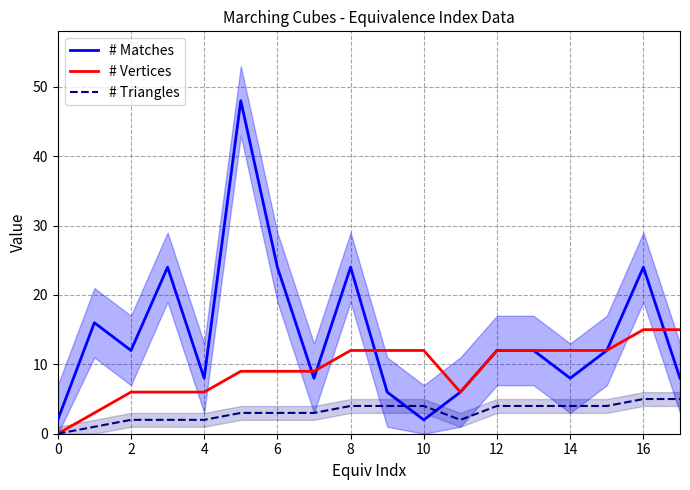

True or false: # Triangles and # Vertices intersect in this chart.

False